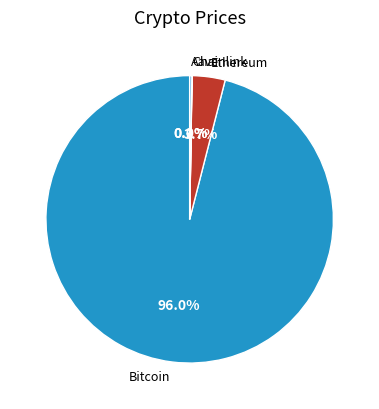

Which has a higher value, Bitcoin or Ethereum?

Bitcoin